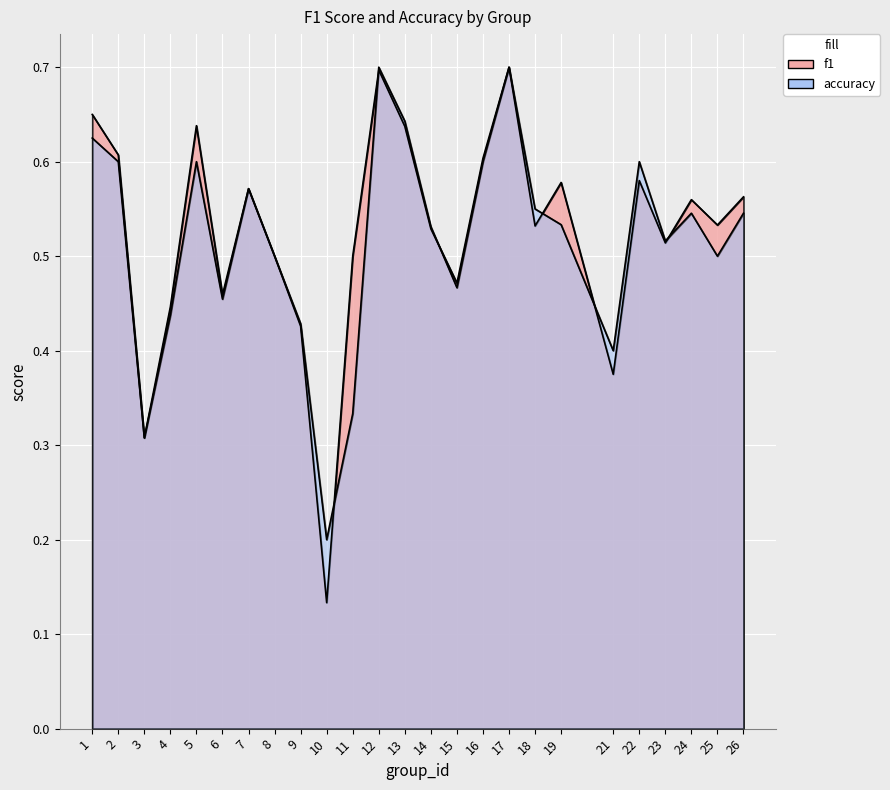

Is it true that accuracy equals 0.2 at 18?

False